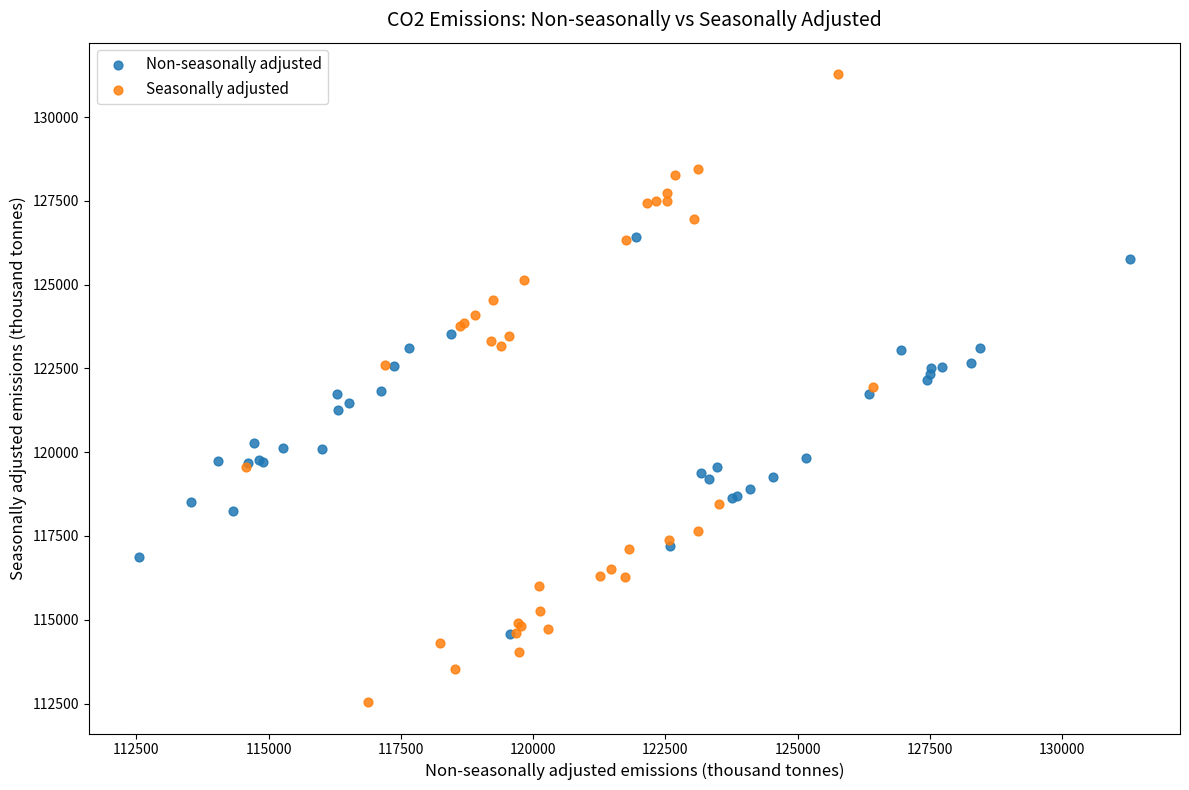

Which series reaches the minimum Y coordinate?

Seasonally adjusted